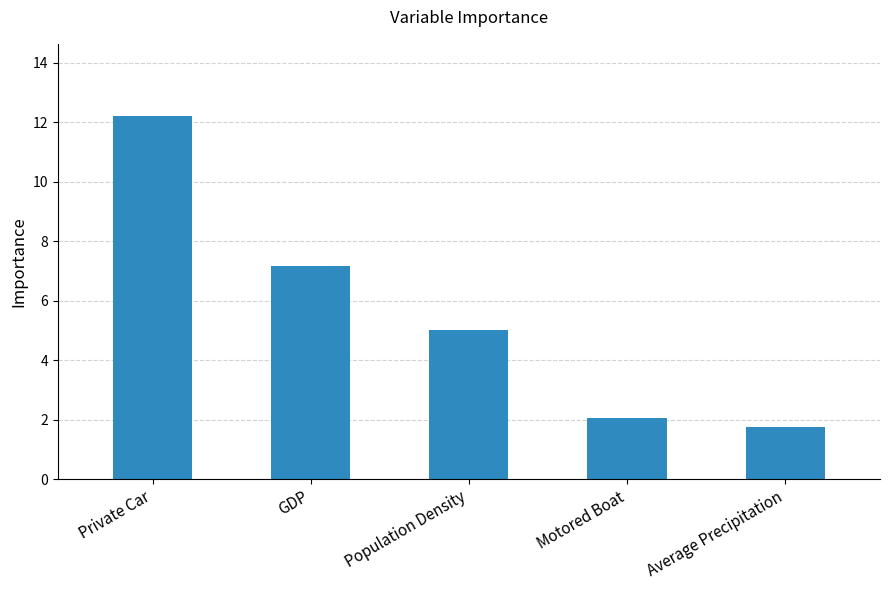

Approximately how many times larger is the value at GDP compared to Population Density?

1.4